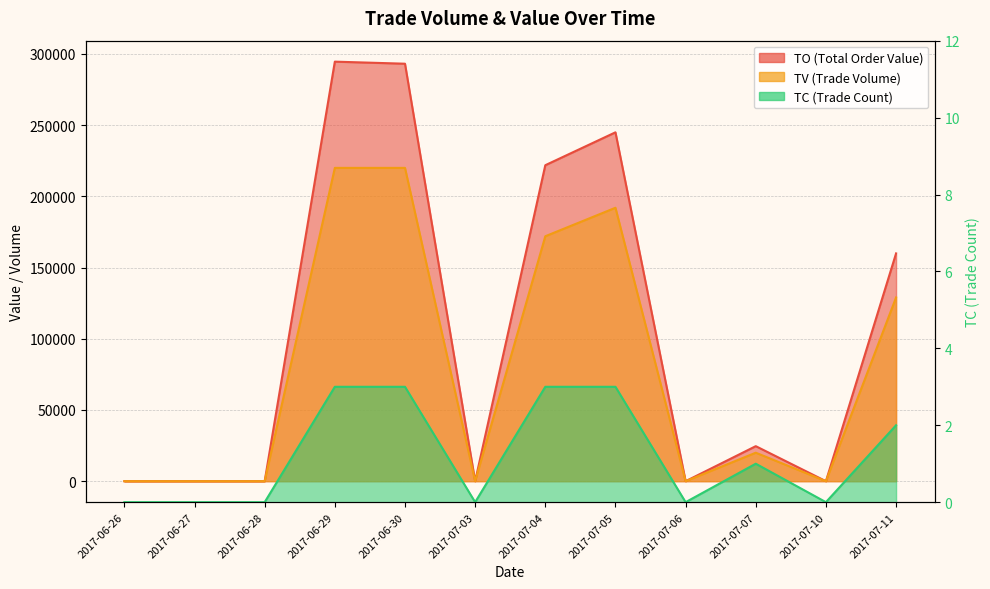

The value of TC at 2017-07-10 is 0. True or false?

True